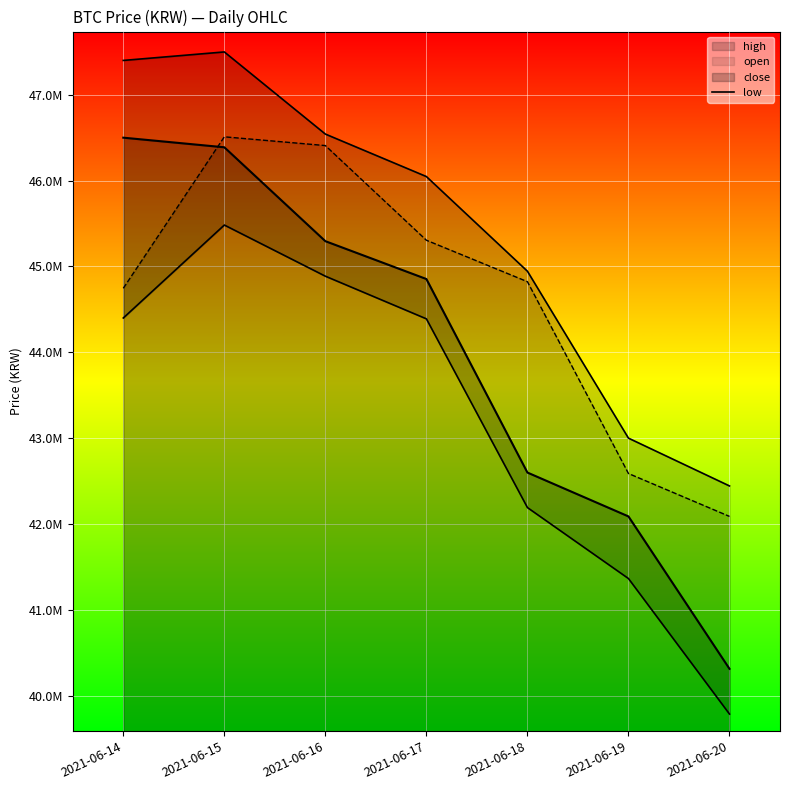

What is the spread (max minus min) of values at 2021-06-14?

3001000